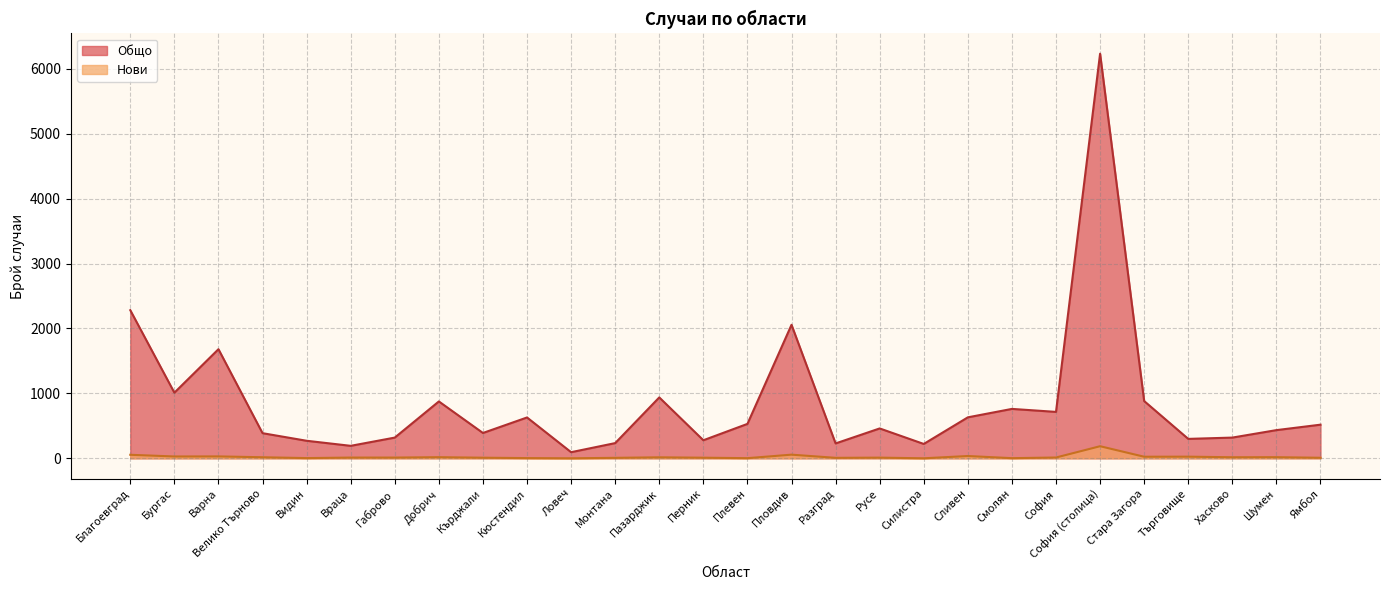

How many data points in Нови are above 12?

13